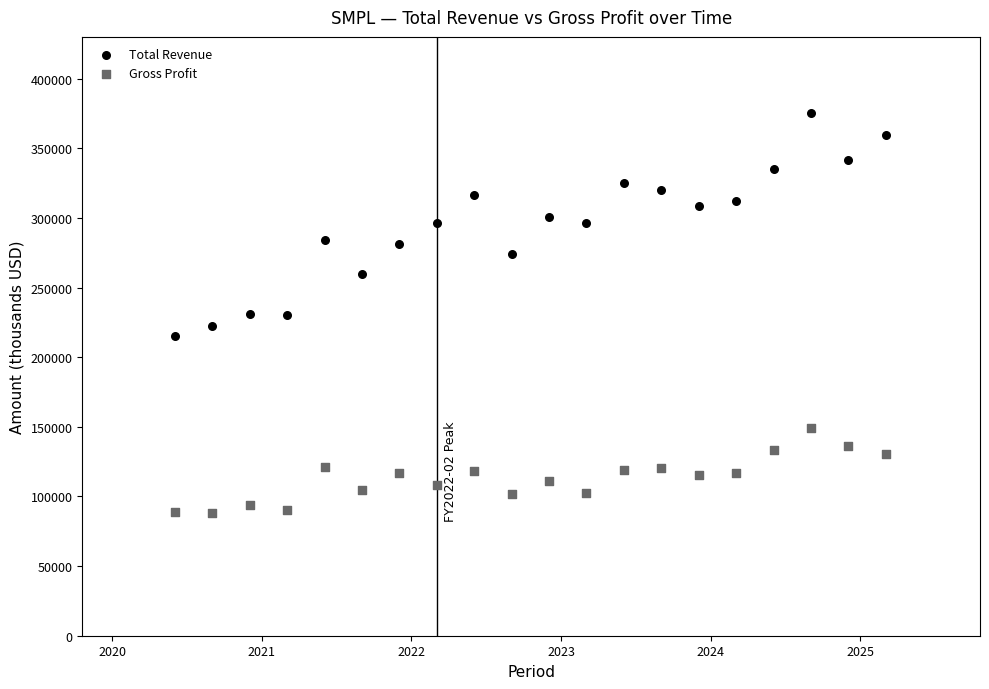

Which series reaches the minimum Y coordinate?

Gross Profit